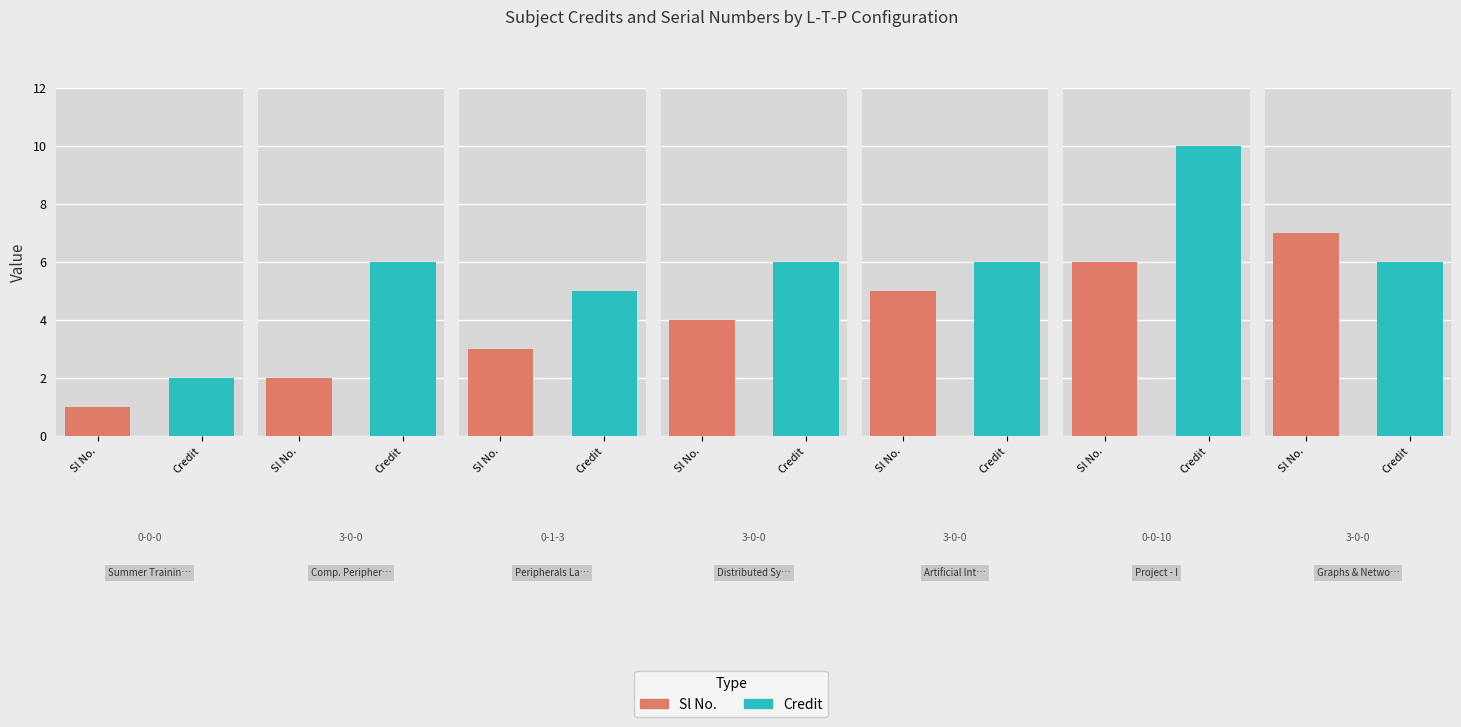

Reading left to right, transcribe all the data shown in this chart.

Sl No.: 0-0-0=1	3-0-0=2	0-1-3=3	3-0-0=4	3-0-0=5	0-0-10=6	3-0-0=7
Credit: 0-0-0=2	3-0-0=6	0-1-3=5	3-0-0=6	3-0-0=6	0-0-10=10	3-0-0=6